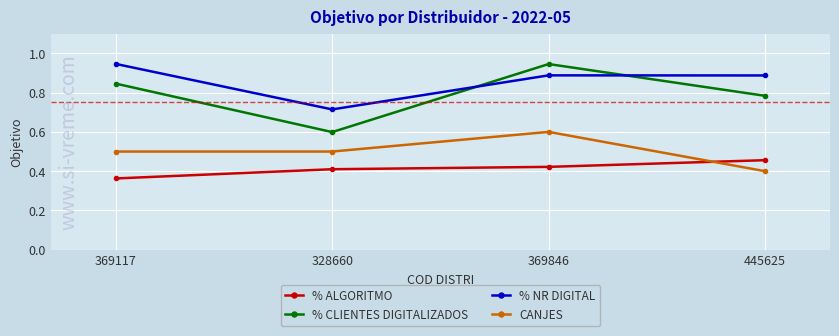

At which category does the chart reach its minimum across all series?

369117